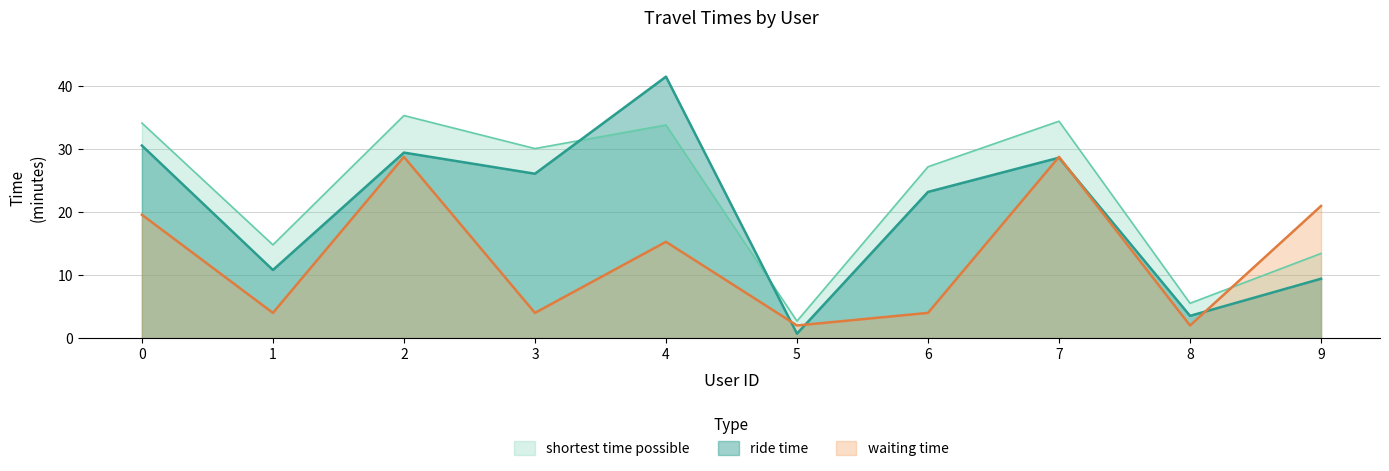

Where is waiting time nearest to the value 15?

4